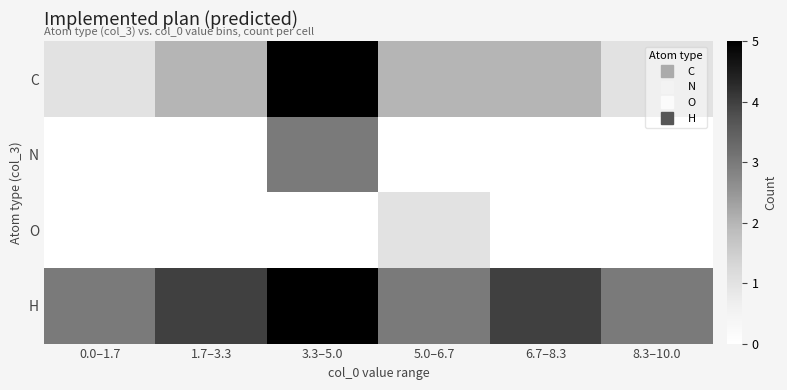

Rank the series by their maximum value, from highest to lowest.

C, H, N, O